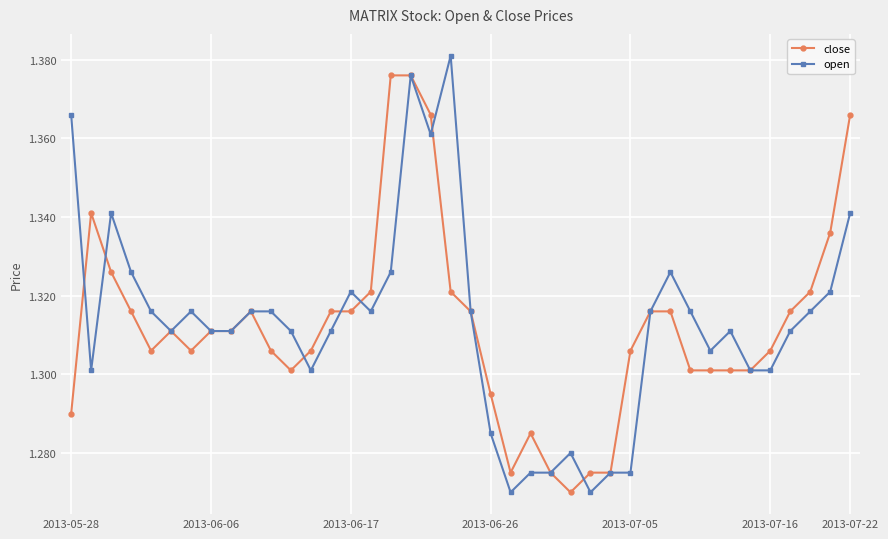

At how many categories does at least one series exceed 1?

40